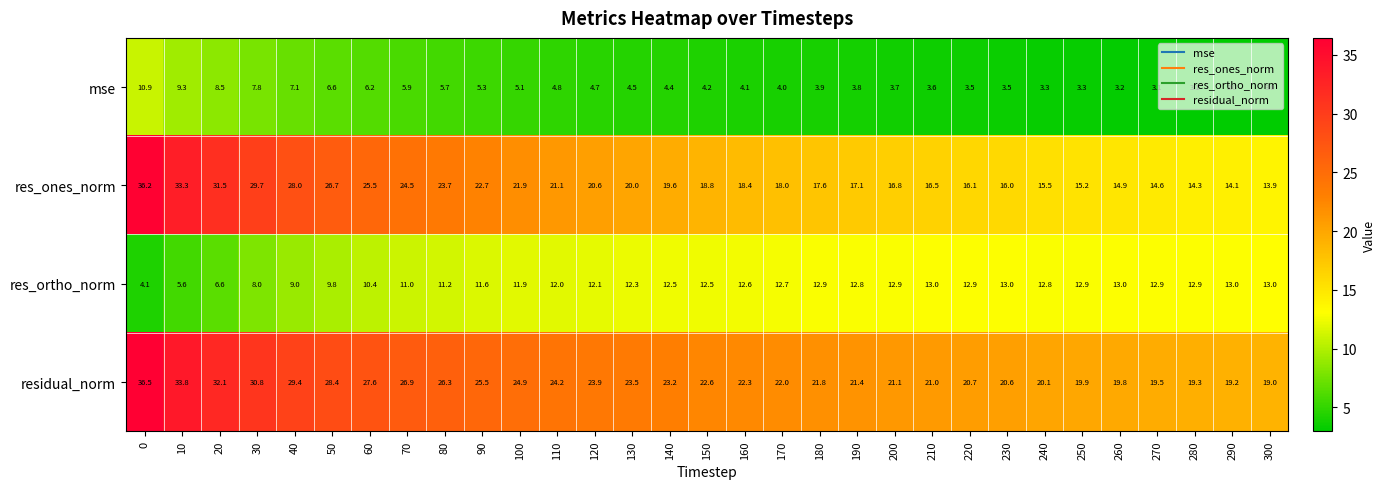

What is the maximum value shown in the chart?

36.5